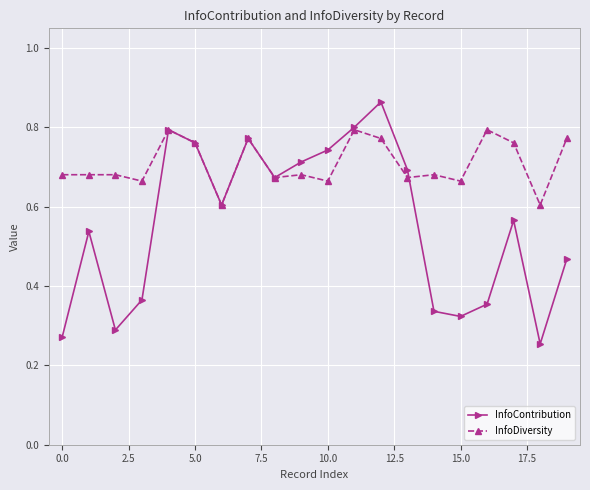

List the series in order of their peak value, lowest first.

InfoDiversity, InfoContribution